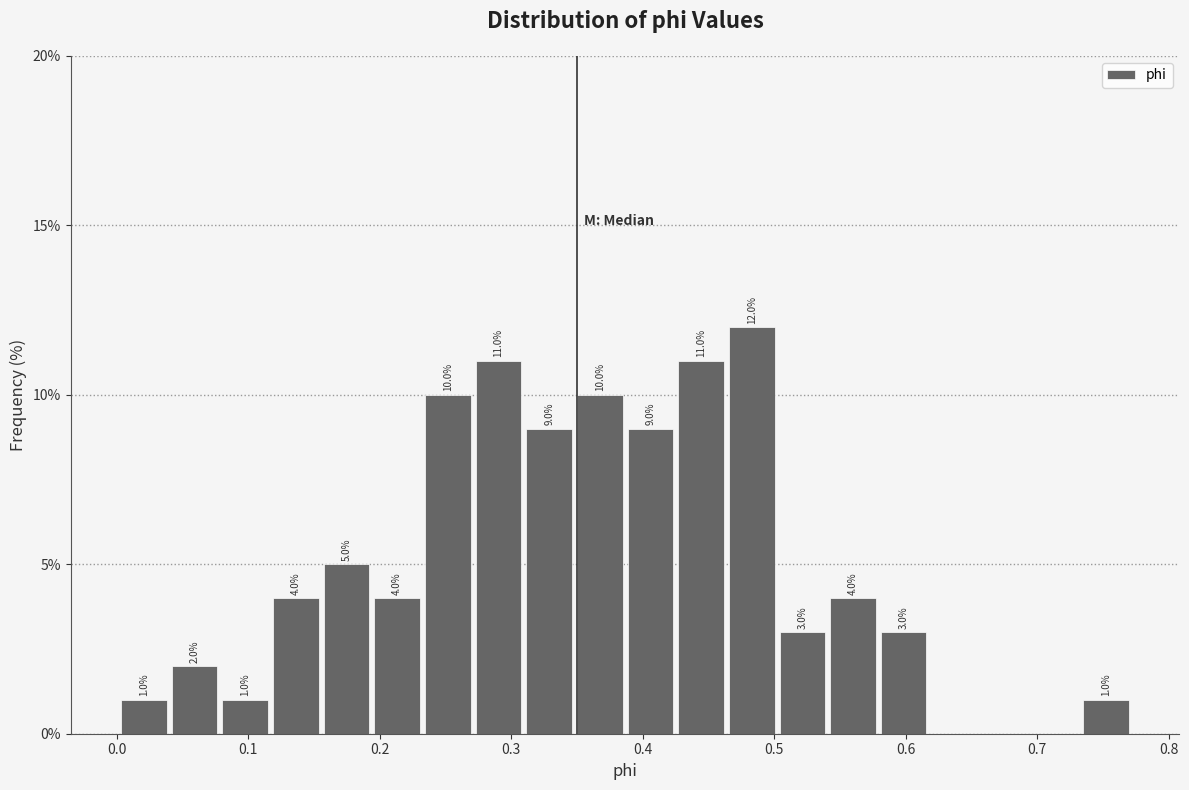

Read against the x-axis, roughly where is the centre of the tallest bar?

0.48